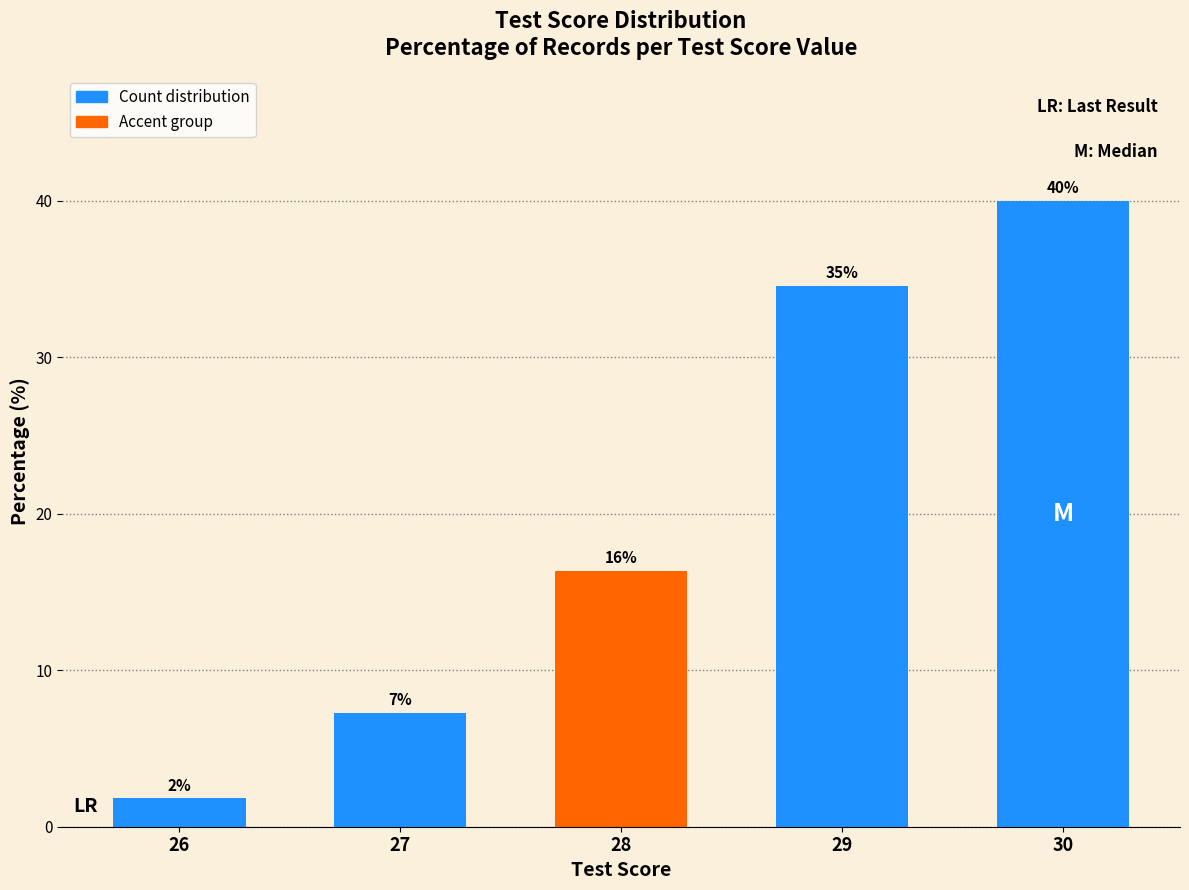

What is the sum of all values?

100.0